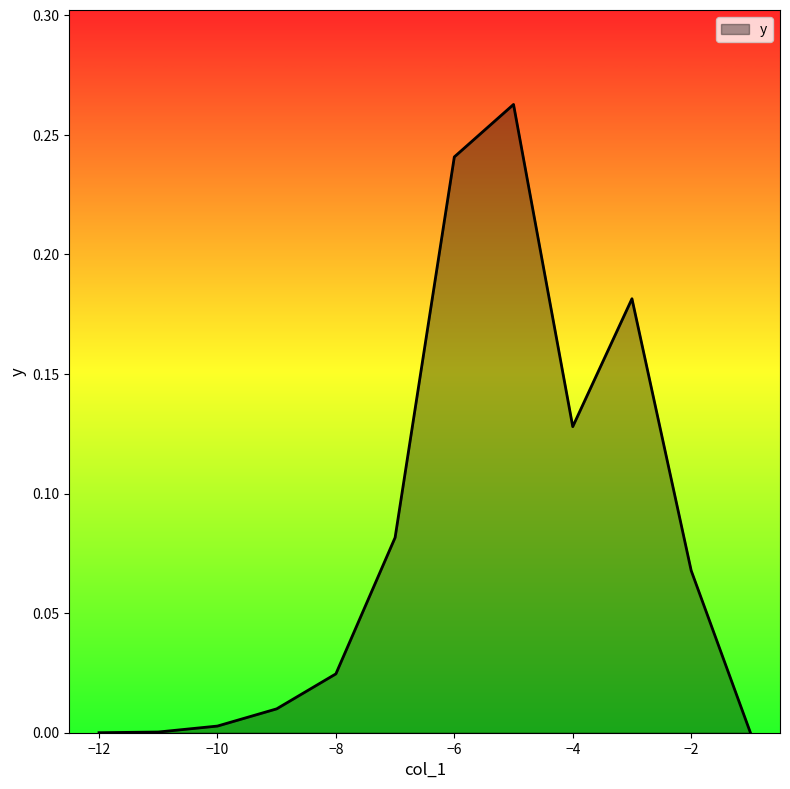

Does the chart have visible grid lines?

No